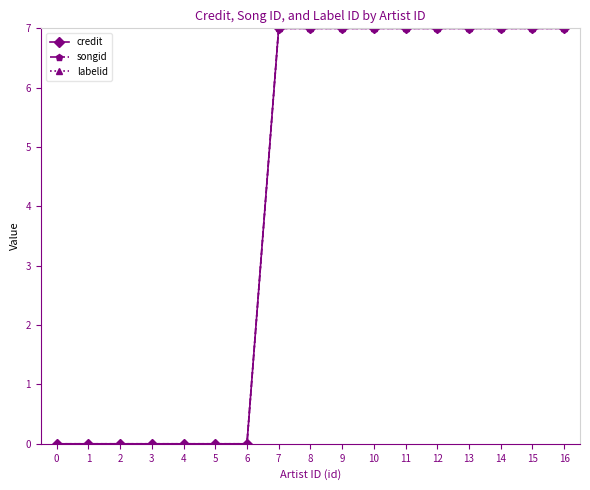

Is this an area chart (filled region under the line)?

No